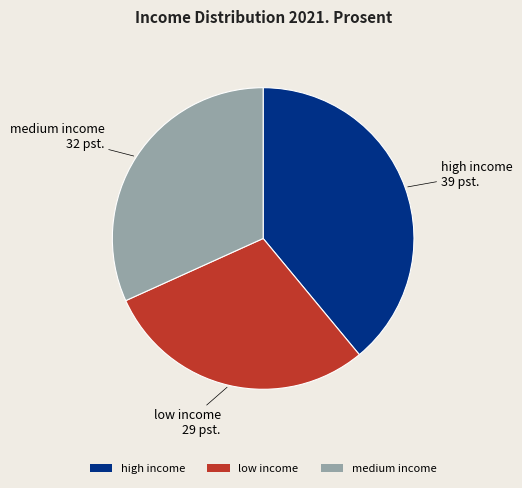

What is the largest slice in the pie chart?

high income